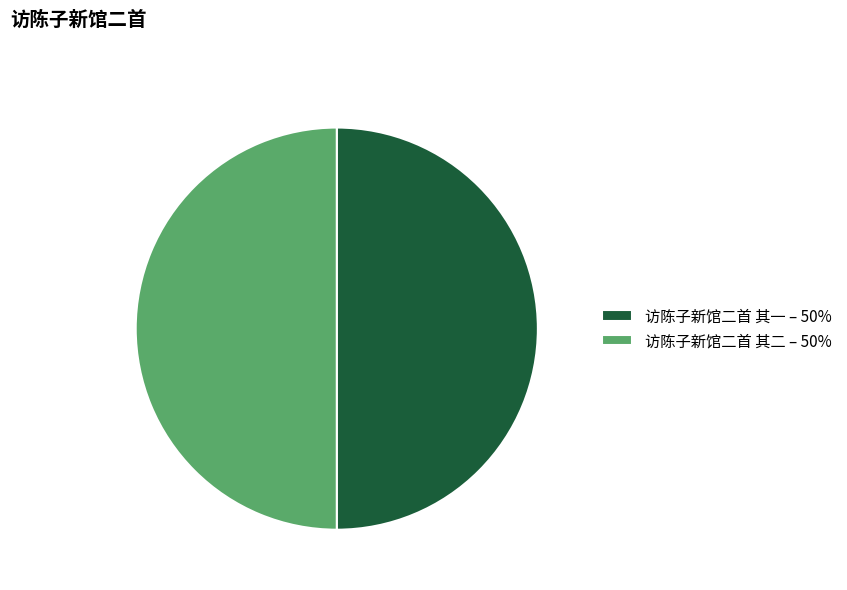

Is it true that 访陈子新馆二首 其一 is 61% of the pie?

False